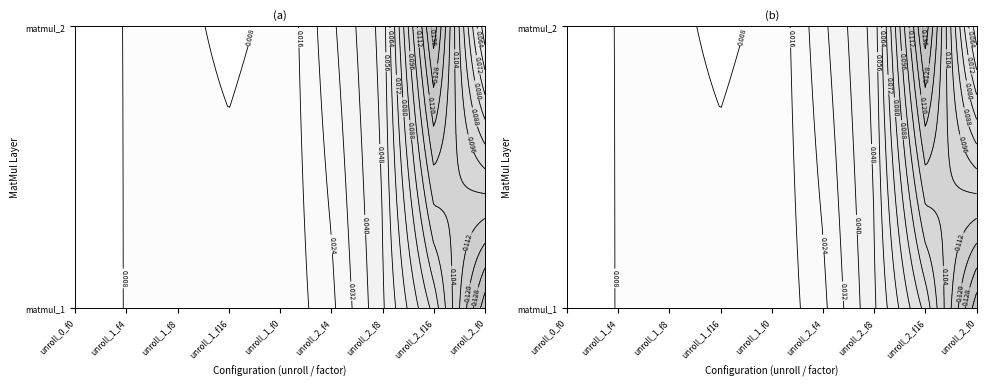

How many unroll_1_factor_8 values are between 0 and 1?

2